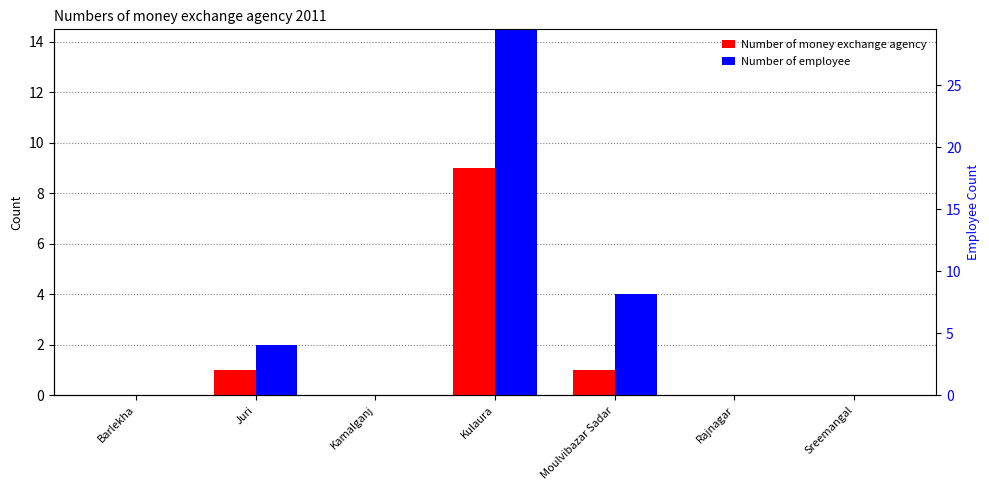

How many bars are there in each group?

2